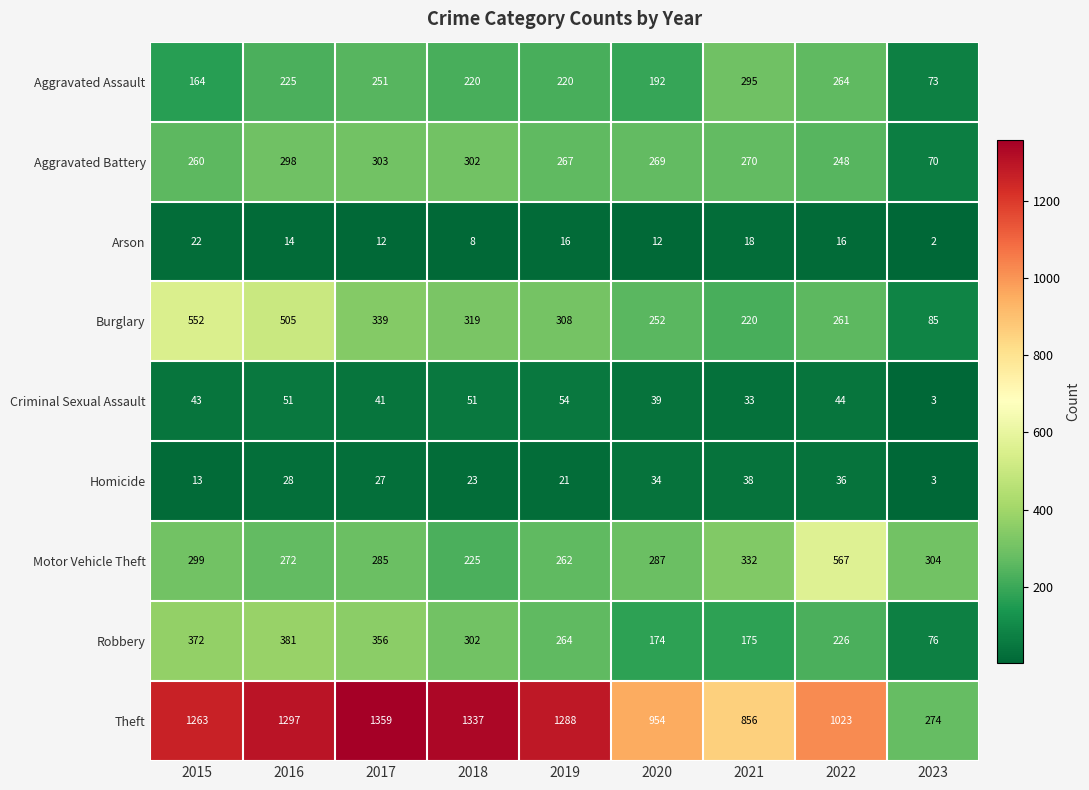

How many series are shown in this chart?

9